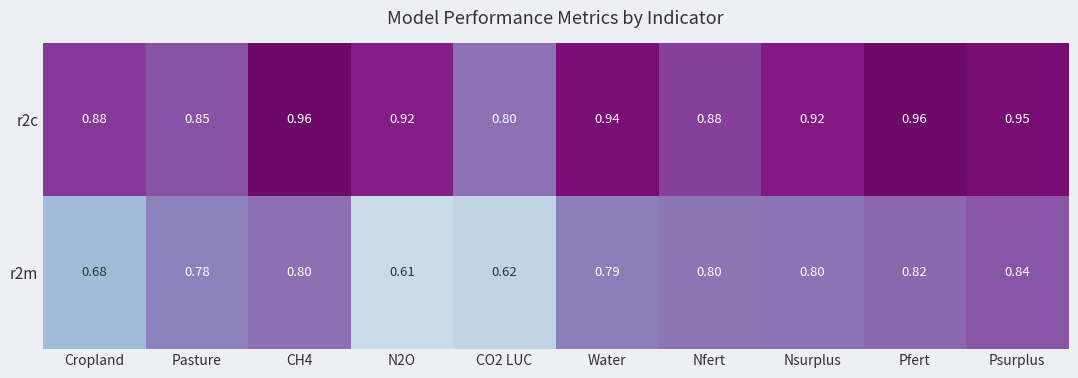

Rank the series by their average value, from lowest to highest.

r2m, r2c